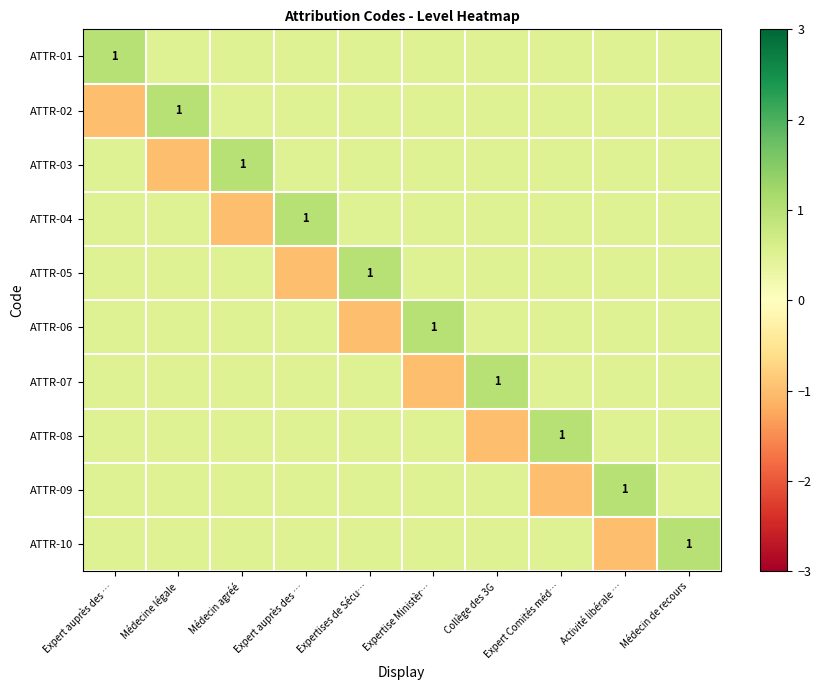

Between Médecine légale and Médecin de recours, which is larger?

Médecine légale